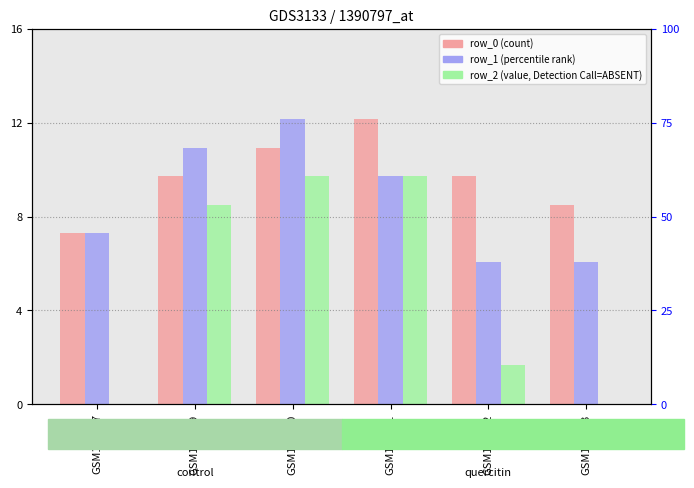

Where is row_2 nearest to the value 4?

GSM181042